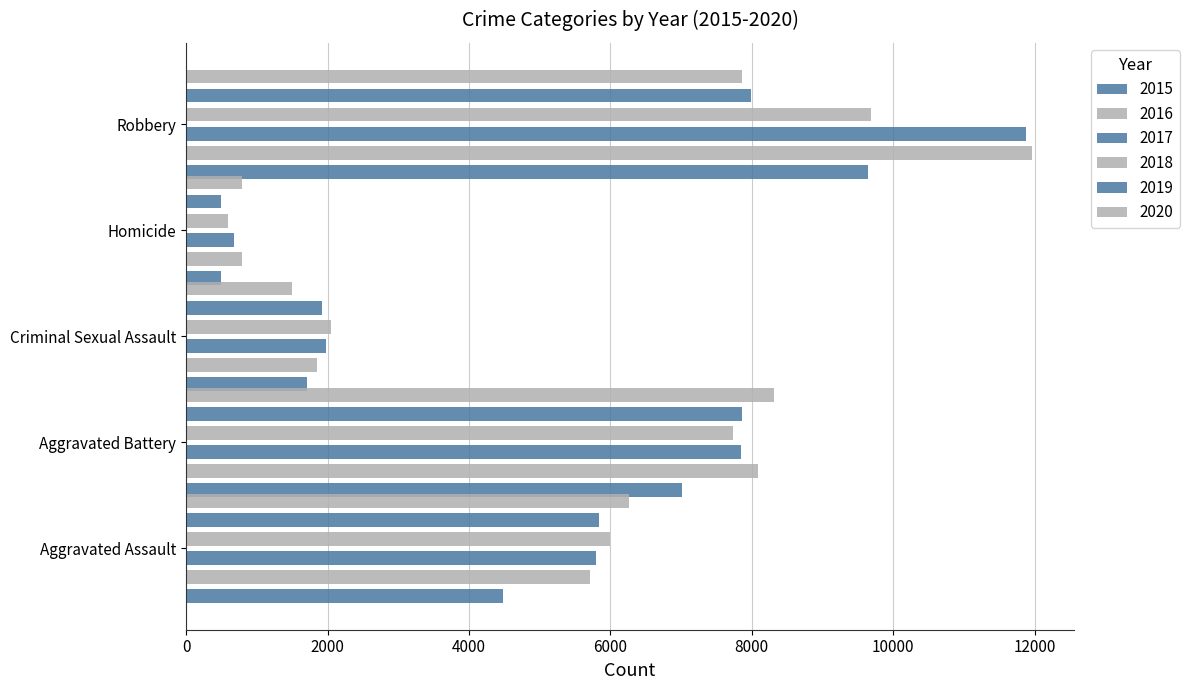

At Aggravated Assault, list the series in order from largest to smallest.

2020, 2018, 2019, 2017, 2016, 2015